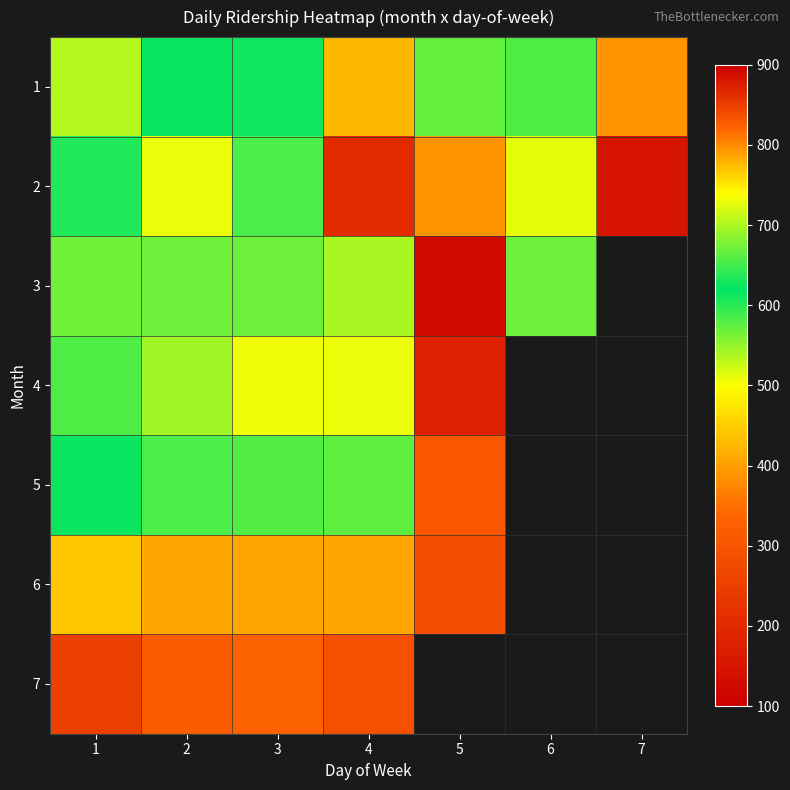

At which category is the sum across all series the highest?

4